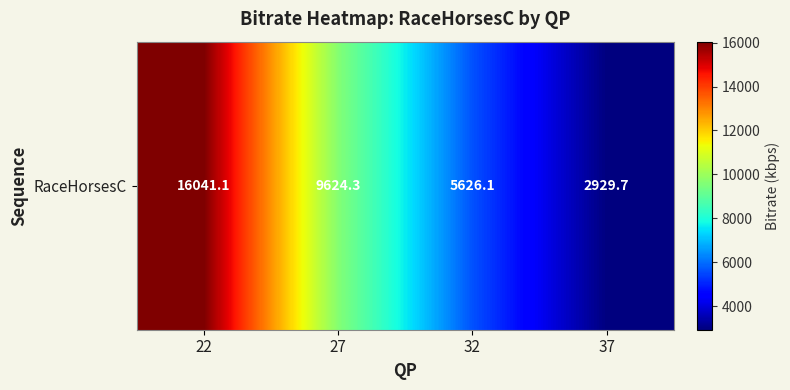

Is it true that the value at 22 is 7058.7?

False